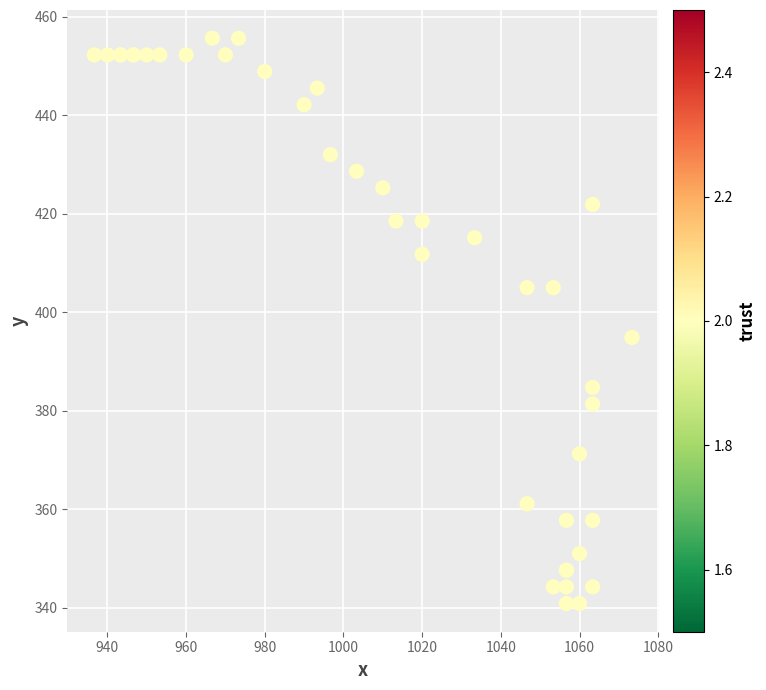

What Y value in the scatter plot is closest to 398?

394.9